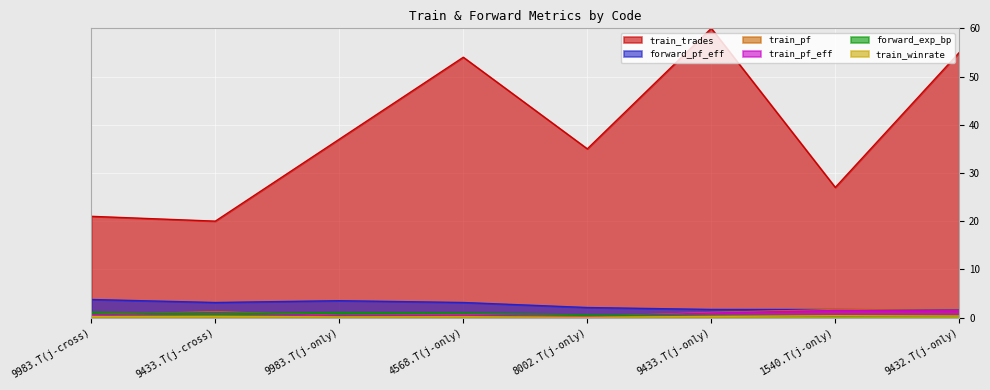

What is the greatest value displayed?

60.0